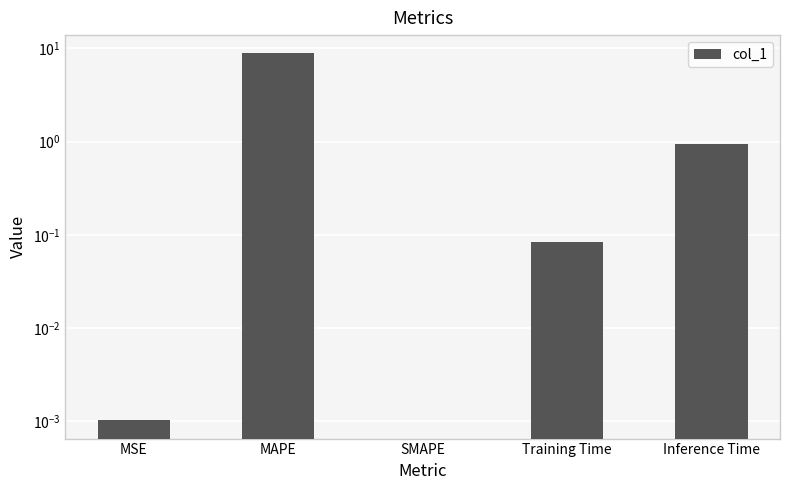

What is the sum of the values at Inference Time and MSE?

0.9